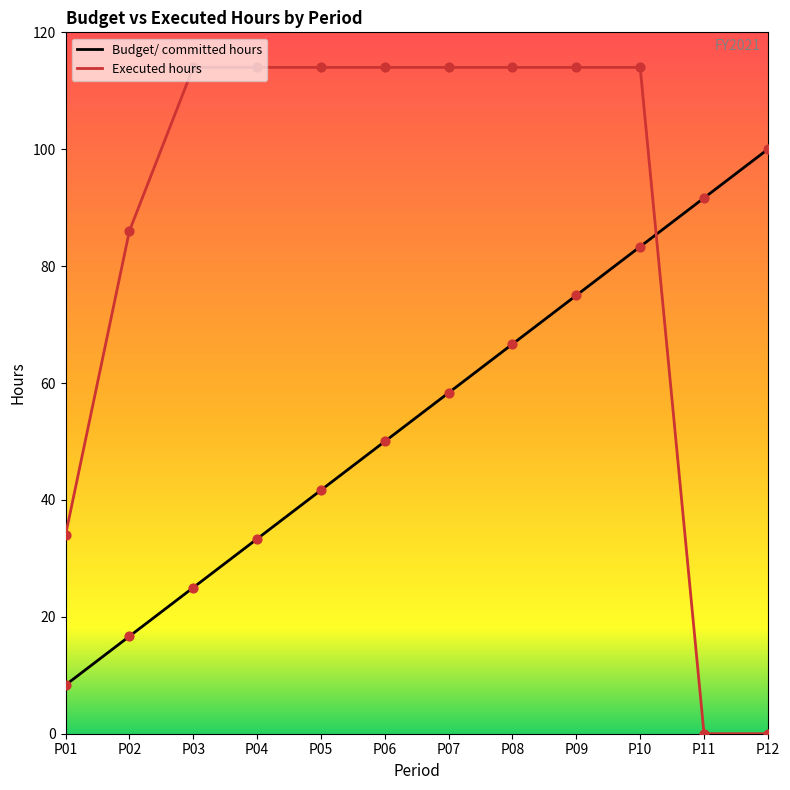

Which series contains the highest Y value?

Executed hours